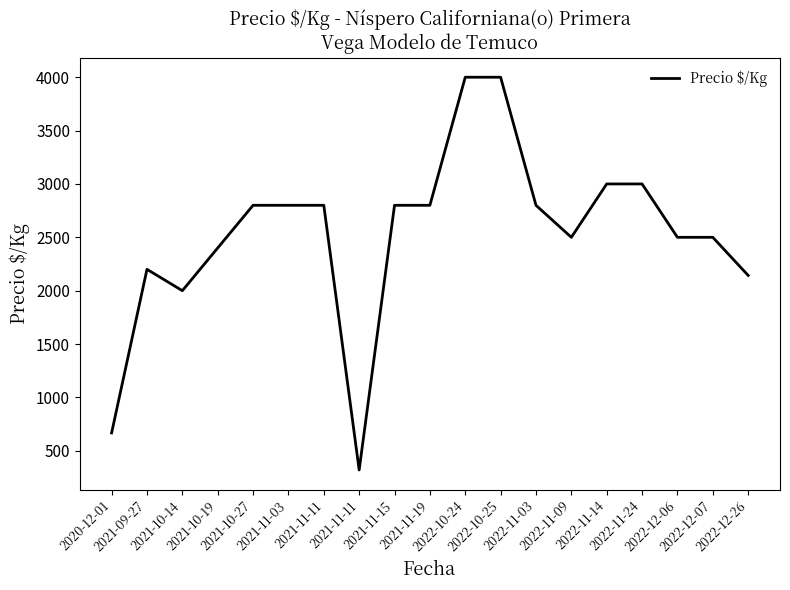

How many lines are shown in the chart?

1